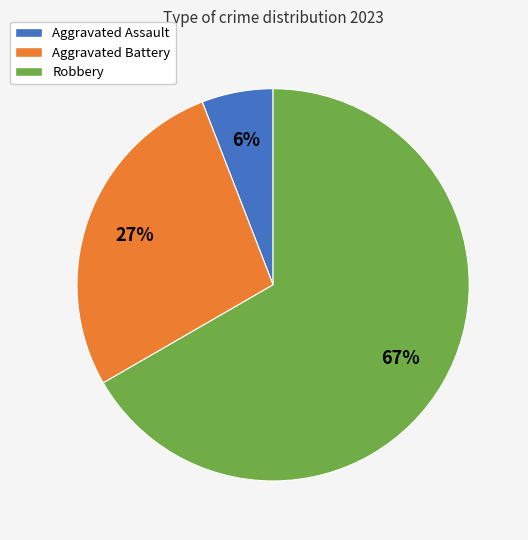

Which slice is the smallest?

Aggravated Assault